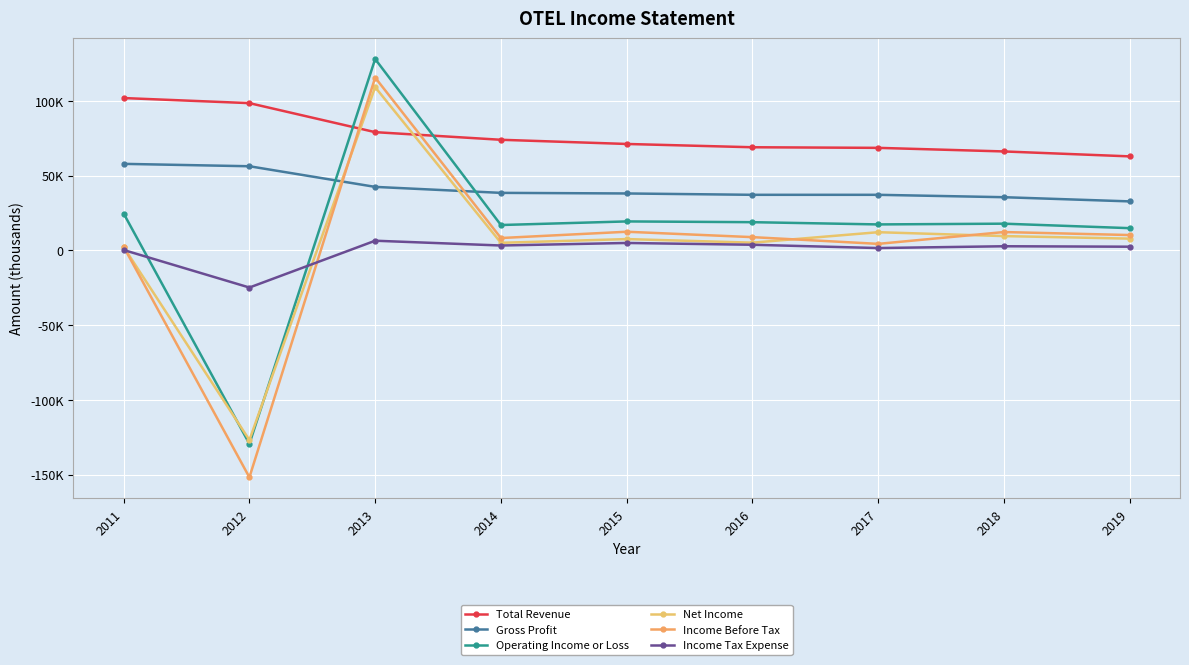

What is the minimum value shown in the chart?

-151800